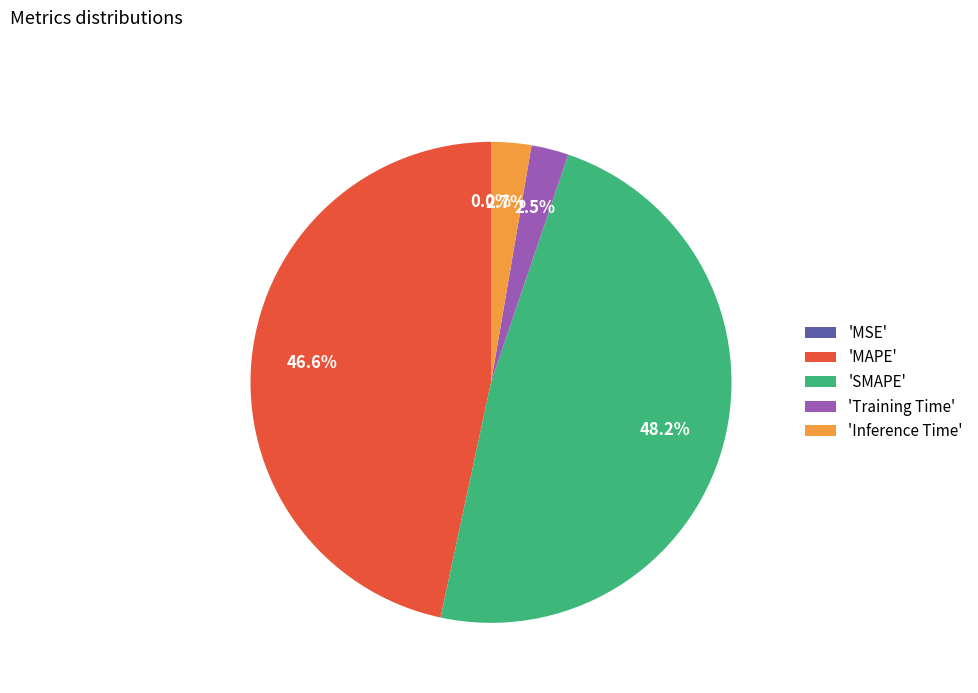

What percentage is NOT represented by 'Training Time'?

97.5%